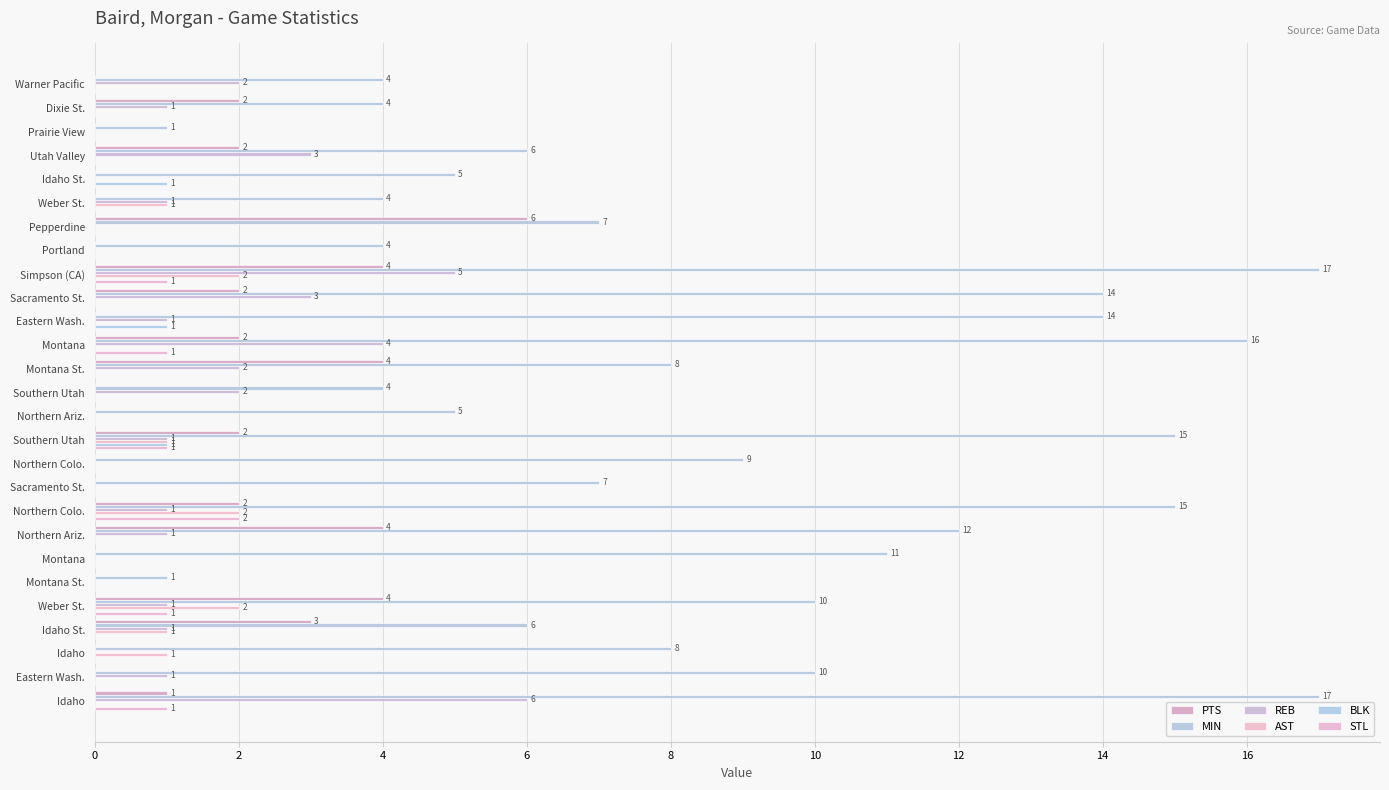

What is the sum of all AST values?

10